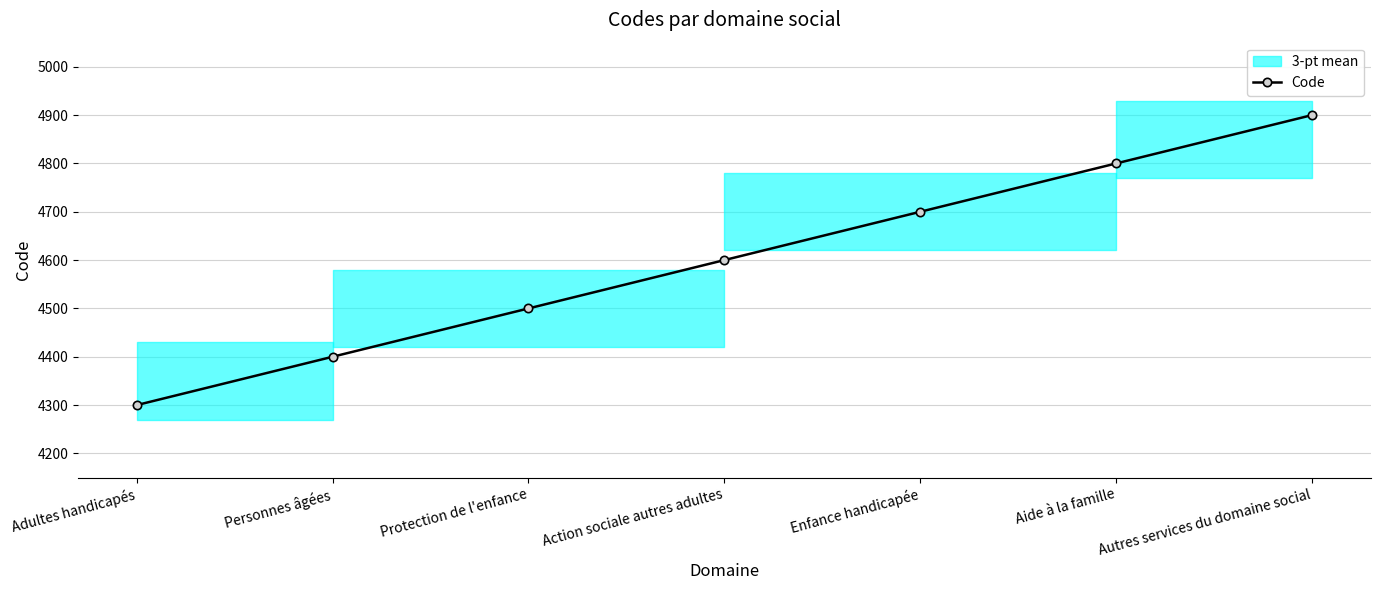

Is it true that the value at Protection de l'enfance is 7911?

False